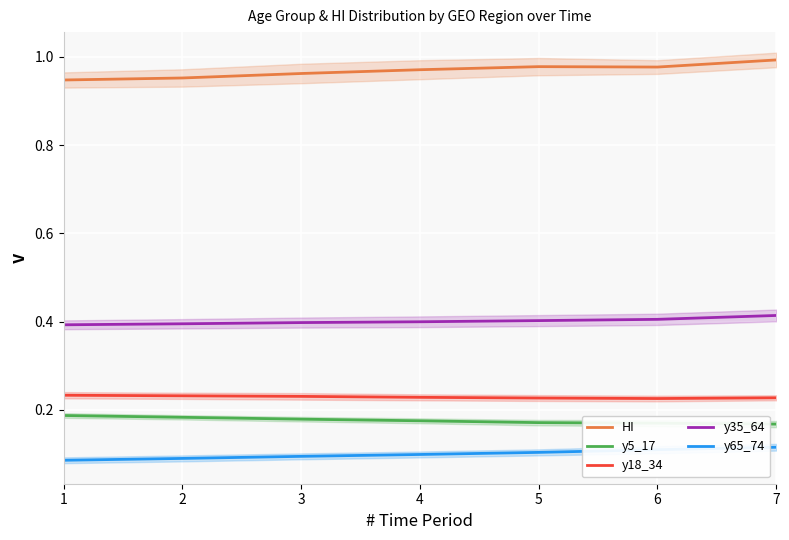

What is the lowest value of the HI series?

0.9